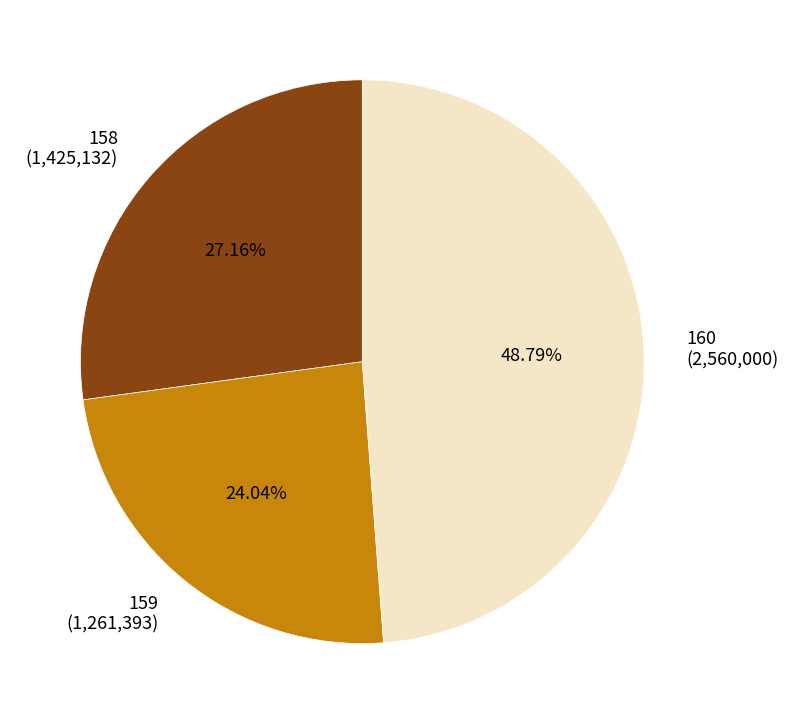

Count the number of slices in the pie.

3